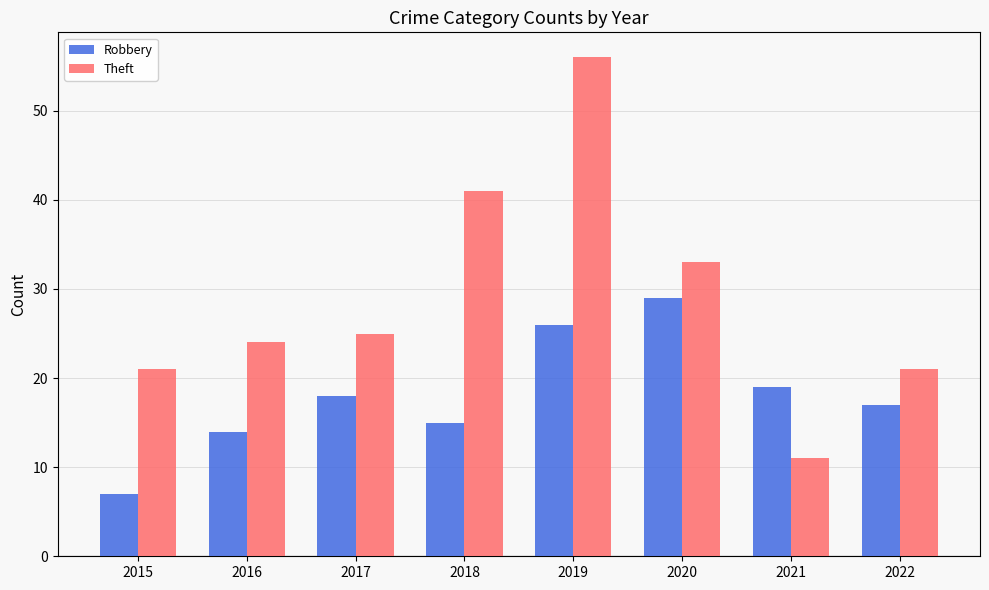

How many bars are there in each group?

2